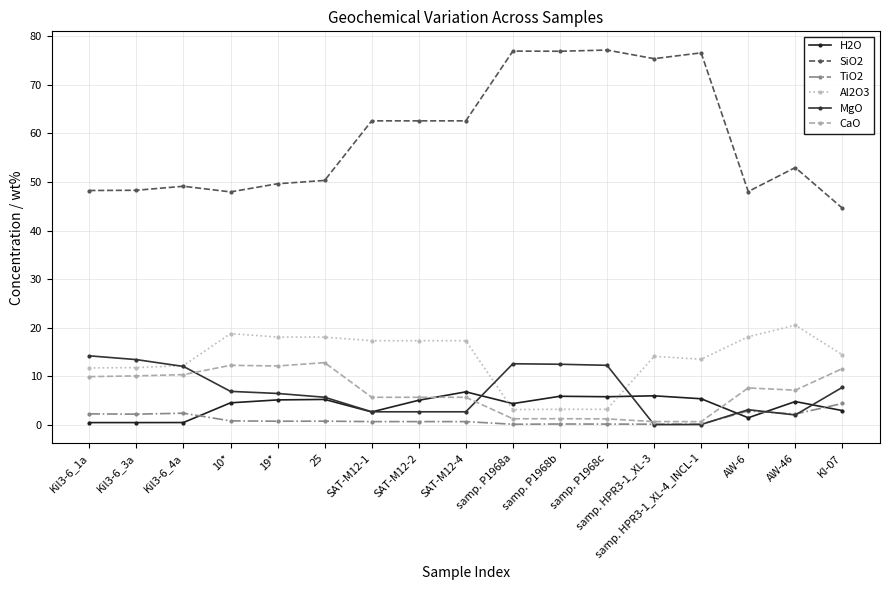

Does the chart display data point markers on the line(s)?

Yes